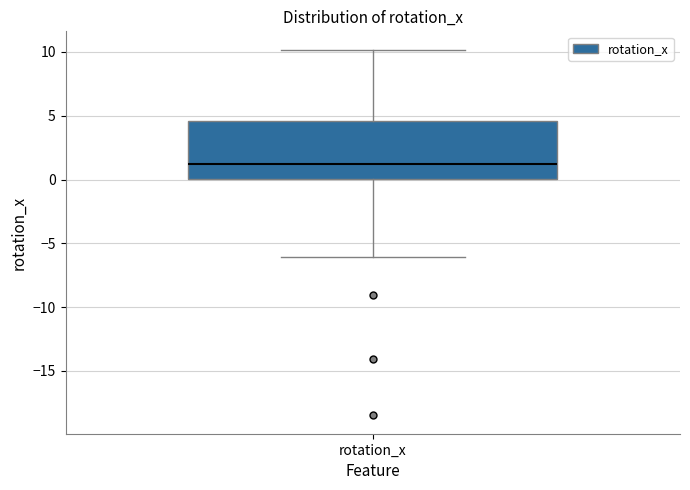

Transcribe this box plot: give where the median line is, the range the box spans, and where the two whiskers end, as read against the y-axis. The values are not printed on the chart, so give them approximately, as read against the axis.

median 1.0, box 0.0 to 4.5, whiskers -6.0 to 10.0